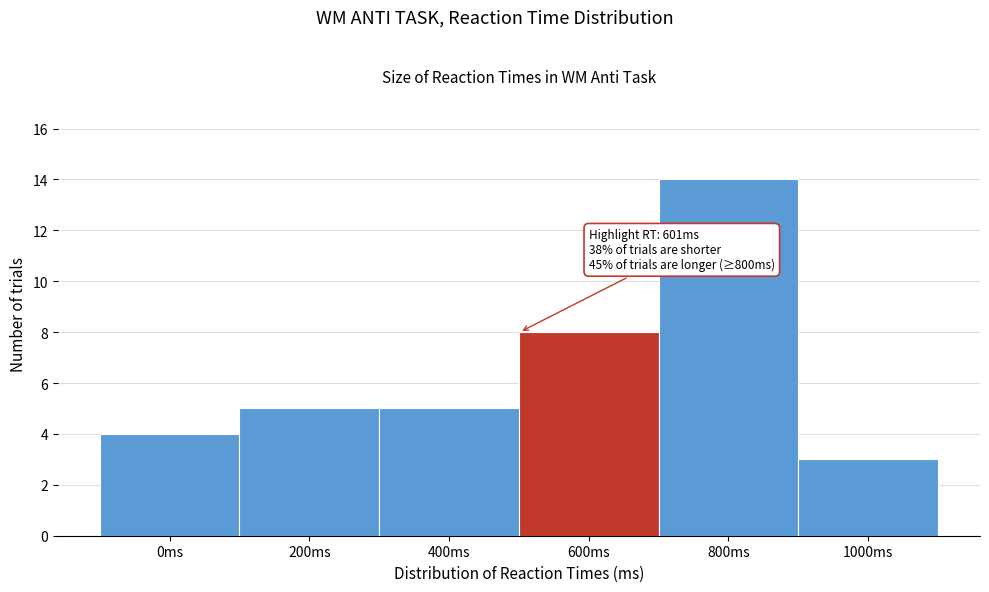

Reading left to right, what are all the values shown in this chart?

4	5	5	8	14	3